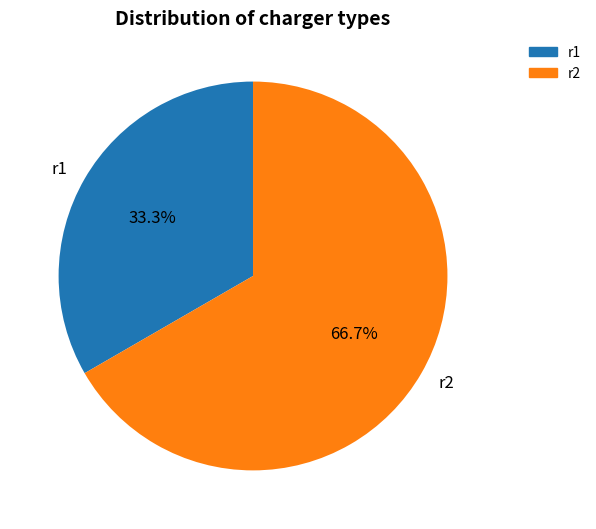

Count the number of slices in the pie.

2